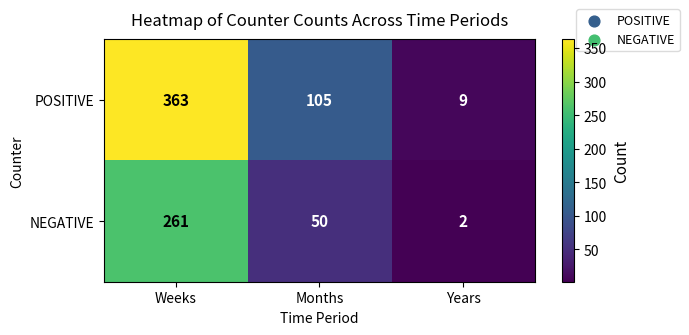

Where is POSITIVE nearest to the value 186?

Months